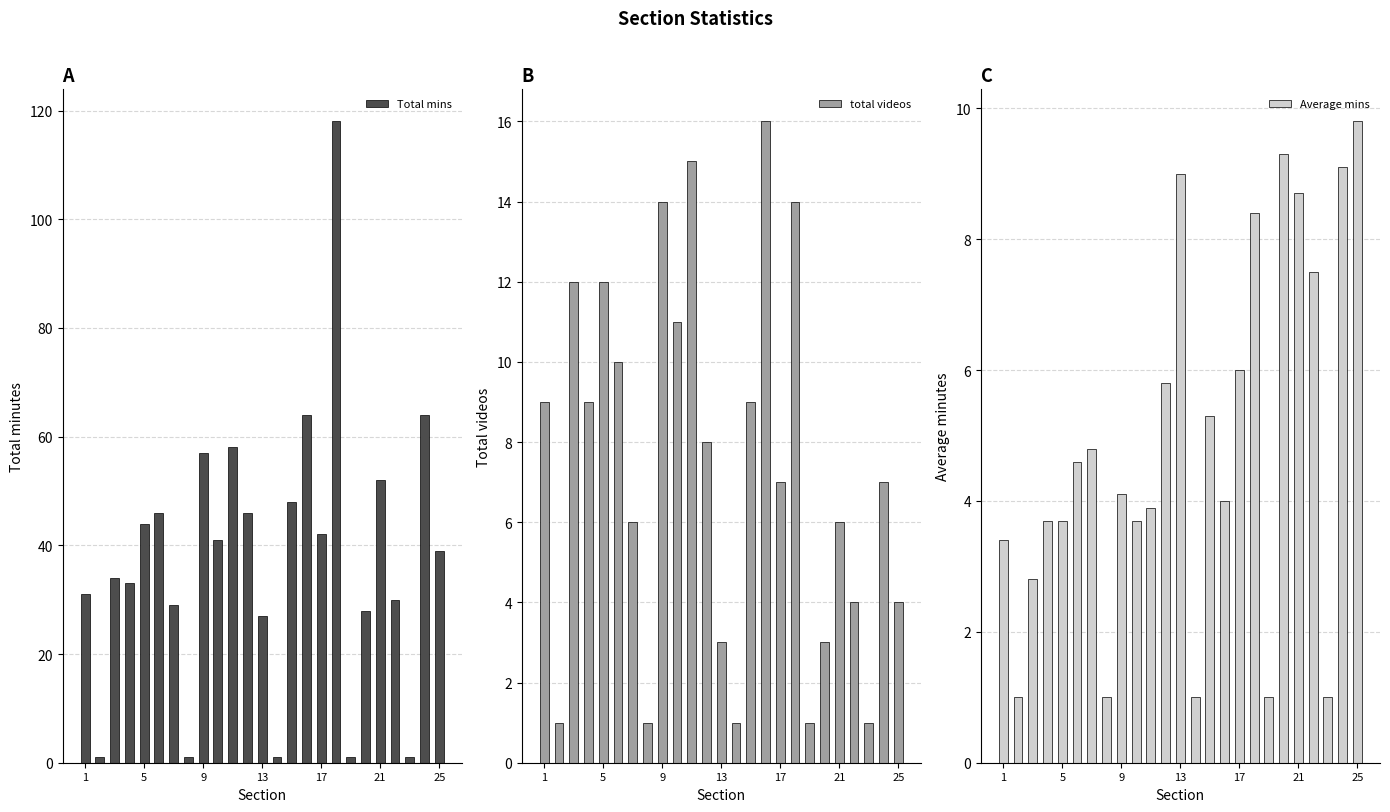

What is the average value of the Total mins series?

37